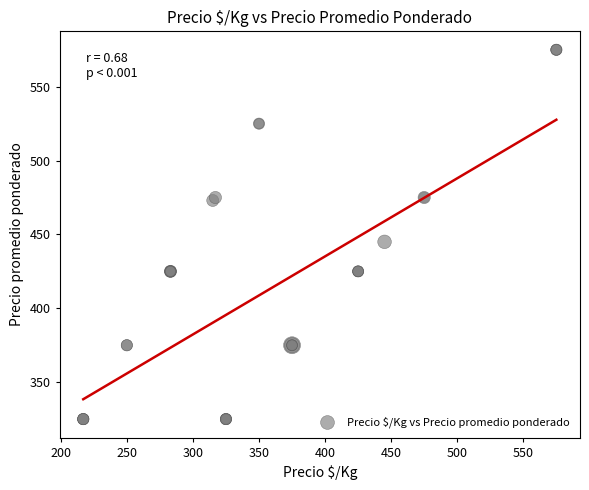

What Y value in the scatter plot is closest to 450?

445